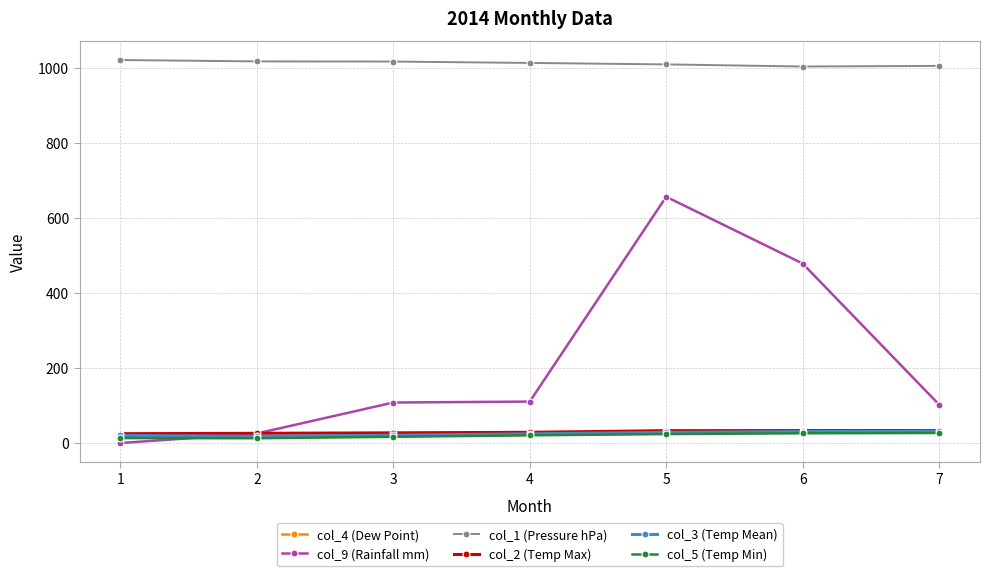

What is the value of the col_9 (Rainfall mm) point at the 7th from the left?

102.5